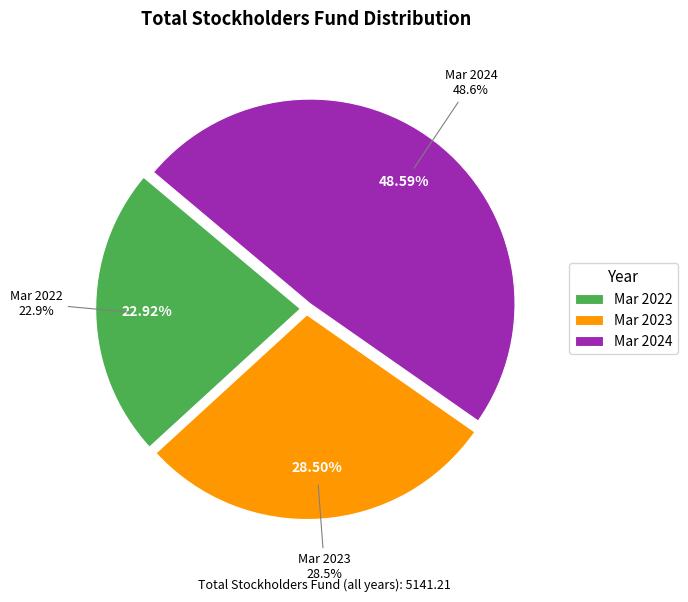

How many segments does this pie chart have?

3